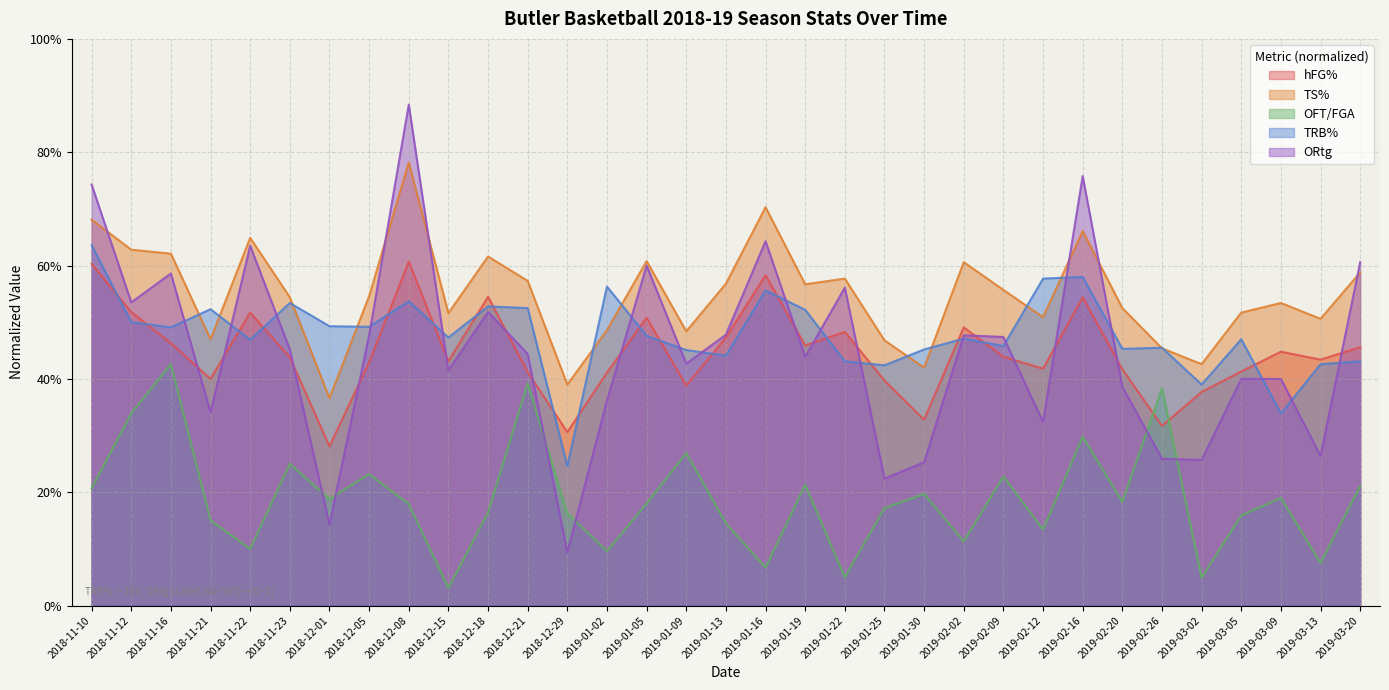

What is the difference between the ORtg values at 2019-01-16 and 2018-11-10?

0.1